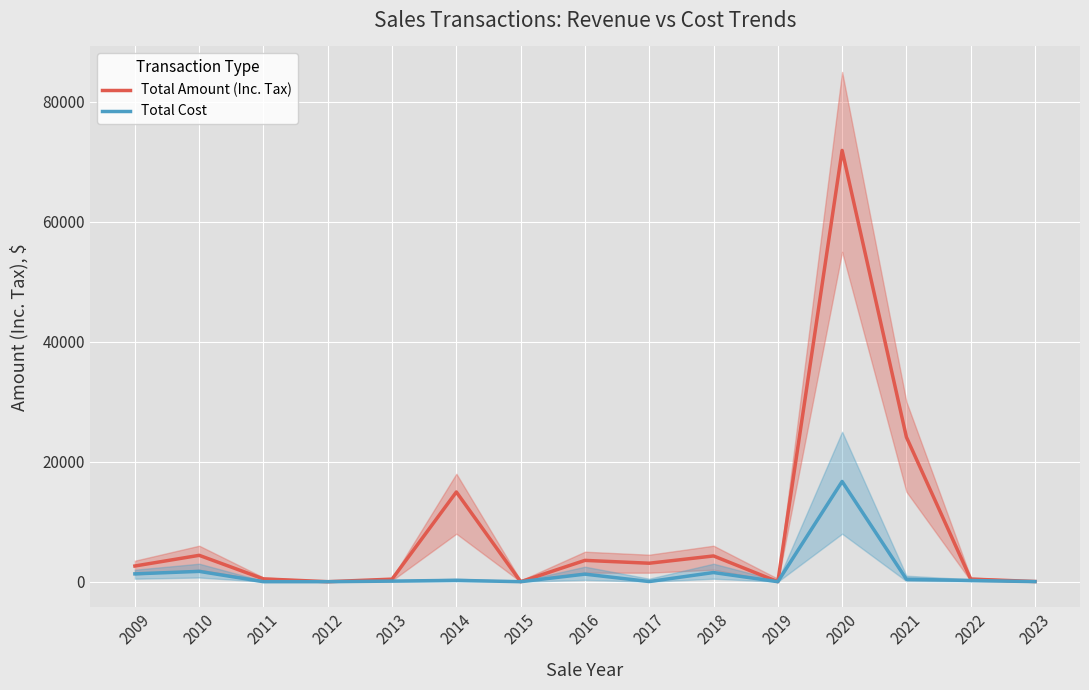

Which has a higher value, 2018 or 2022?

2018